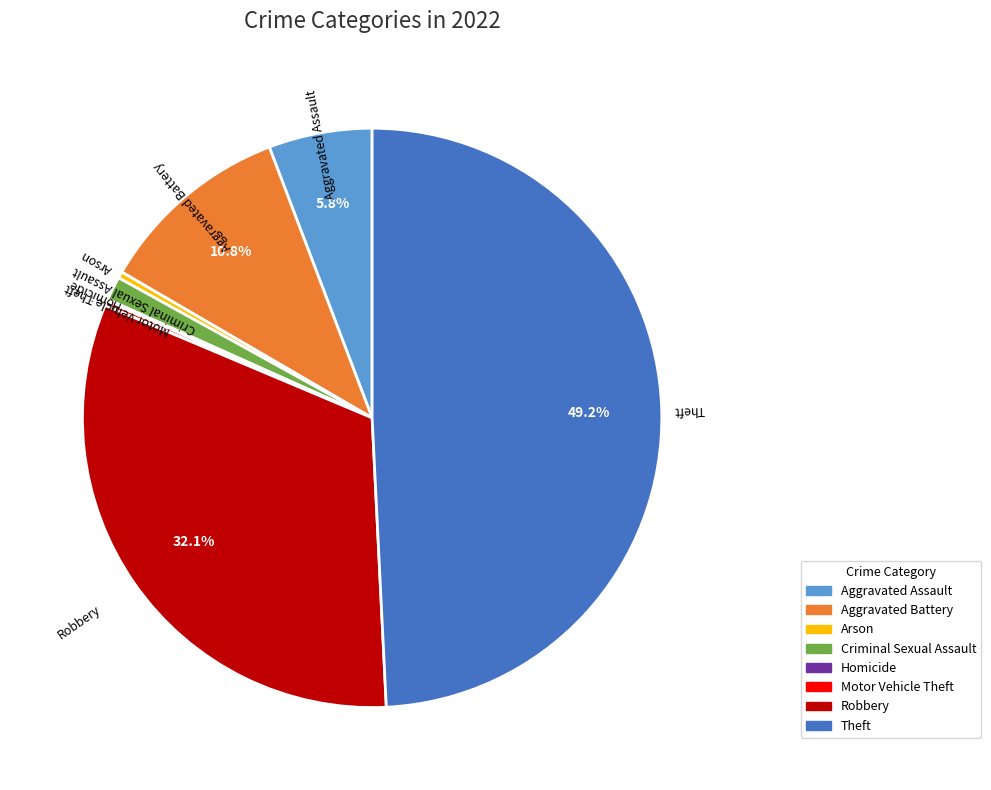

What percentage is NOT represented by Aggravated Assault?

94.2%